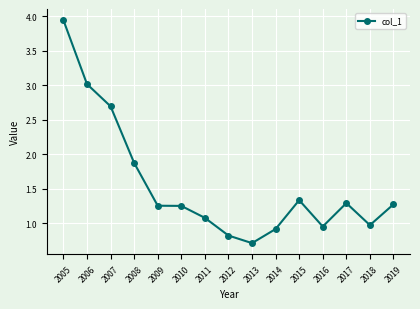

True or false: the data has more than 0 interior local peaks.

True